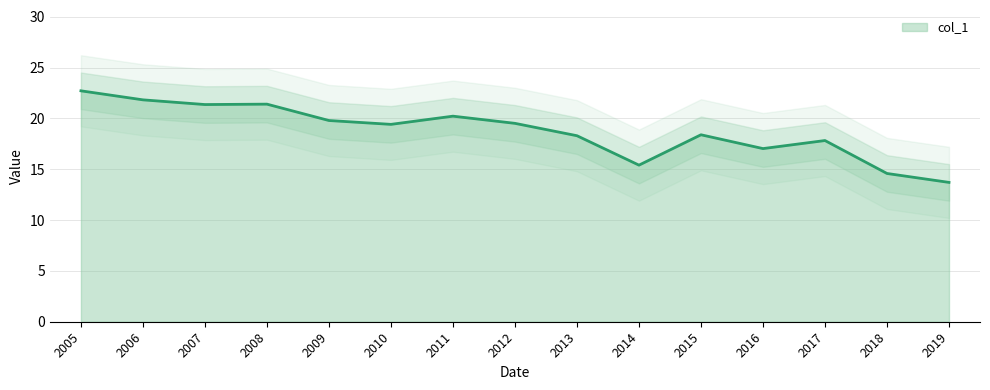

What is the smallest value displayed?

13.7